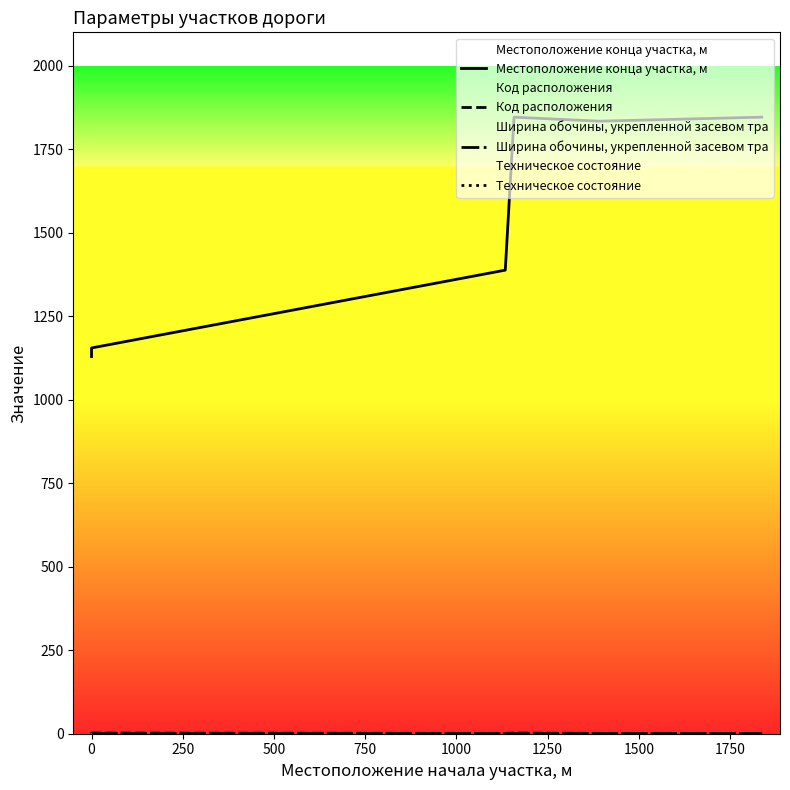

How many categories are shown in the chart?

6